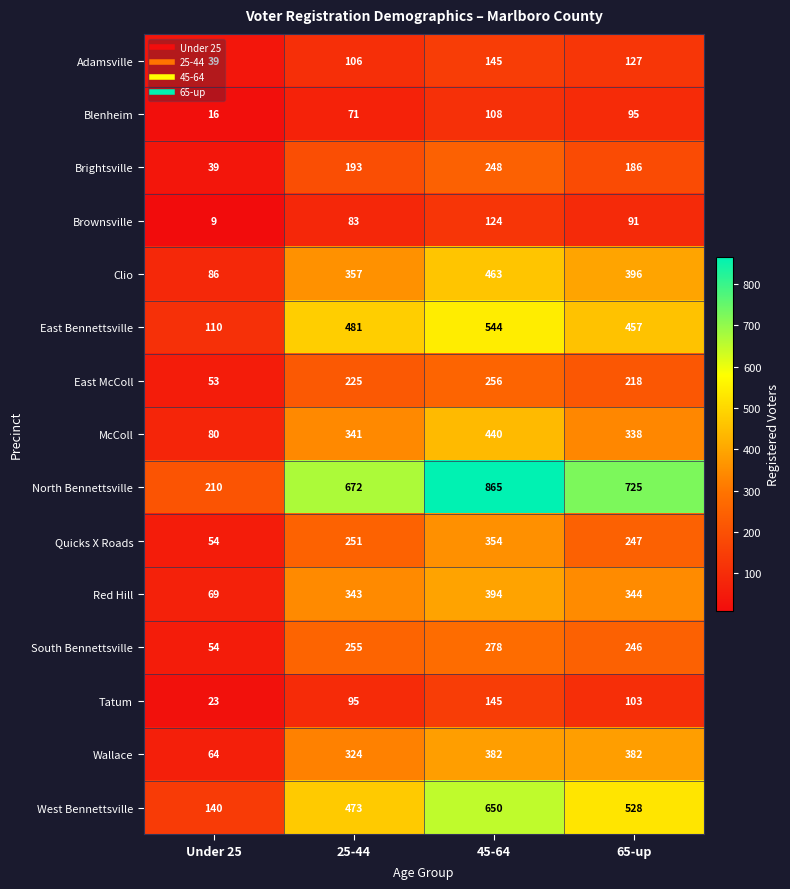

What is the approximate value of Red Hill at Under 25, to the nearest 5?

70